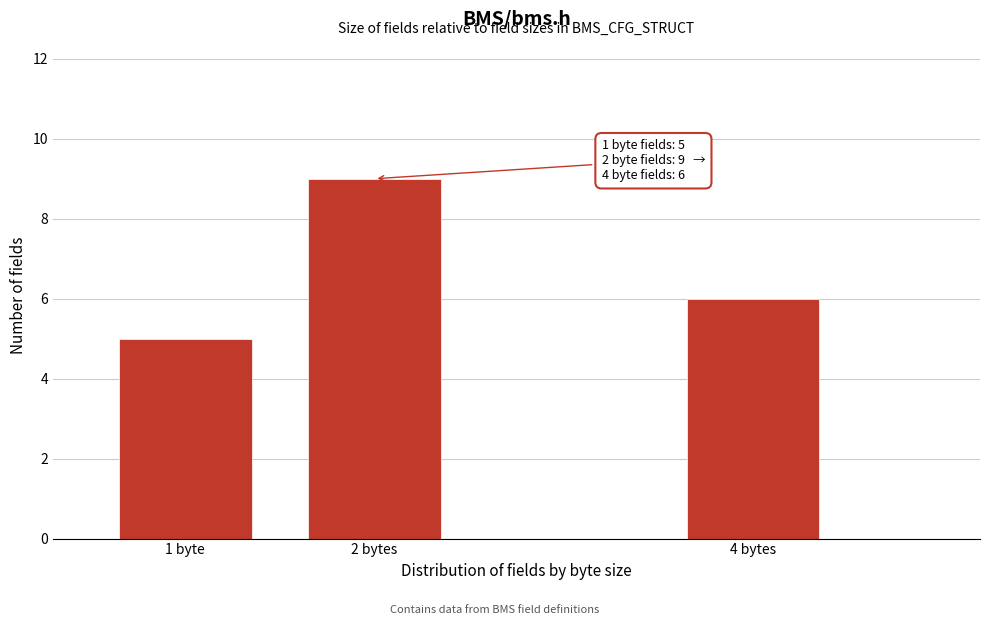

Reading left to right, extract all data points from this chart.

1 byte=5	2 bytes=9	4 bytes=6